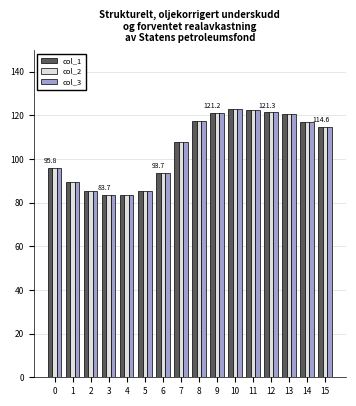

What is the greatest value displayed?

122.7